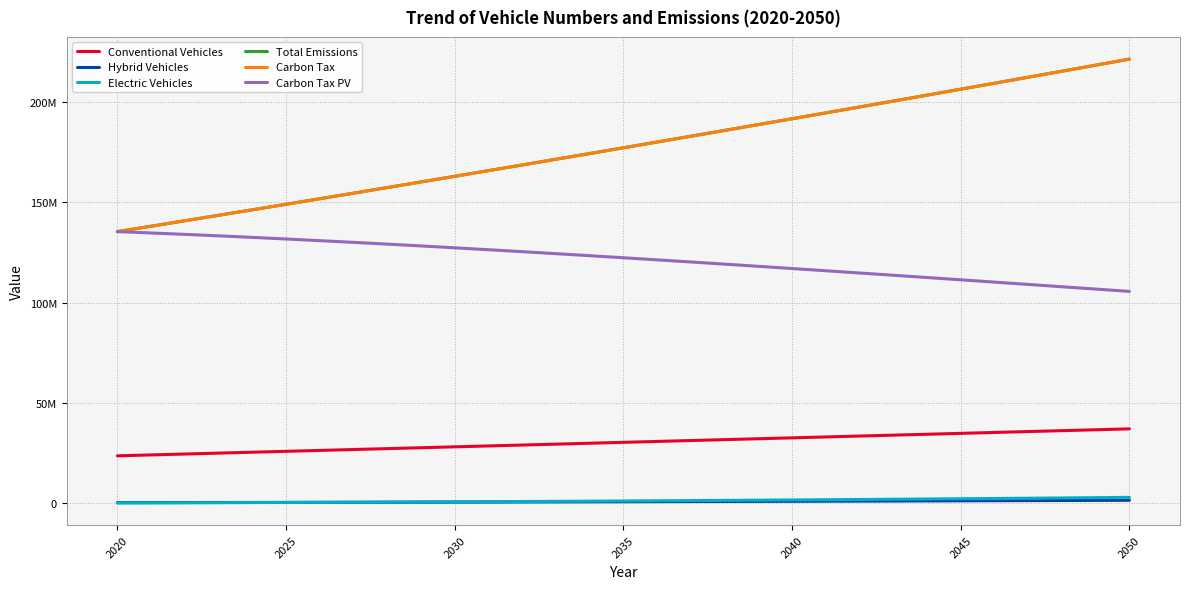

What is the label of the 26th point from the right?

2025